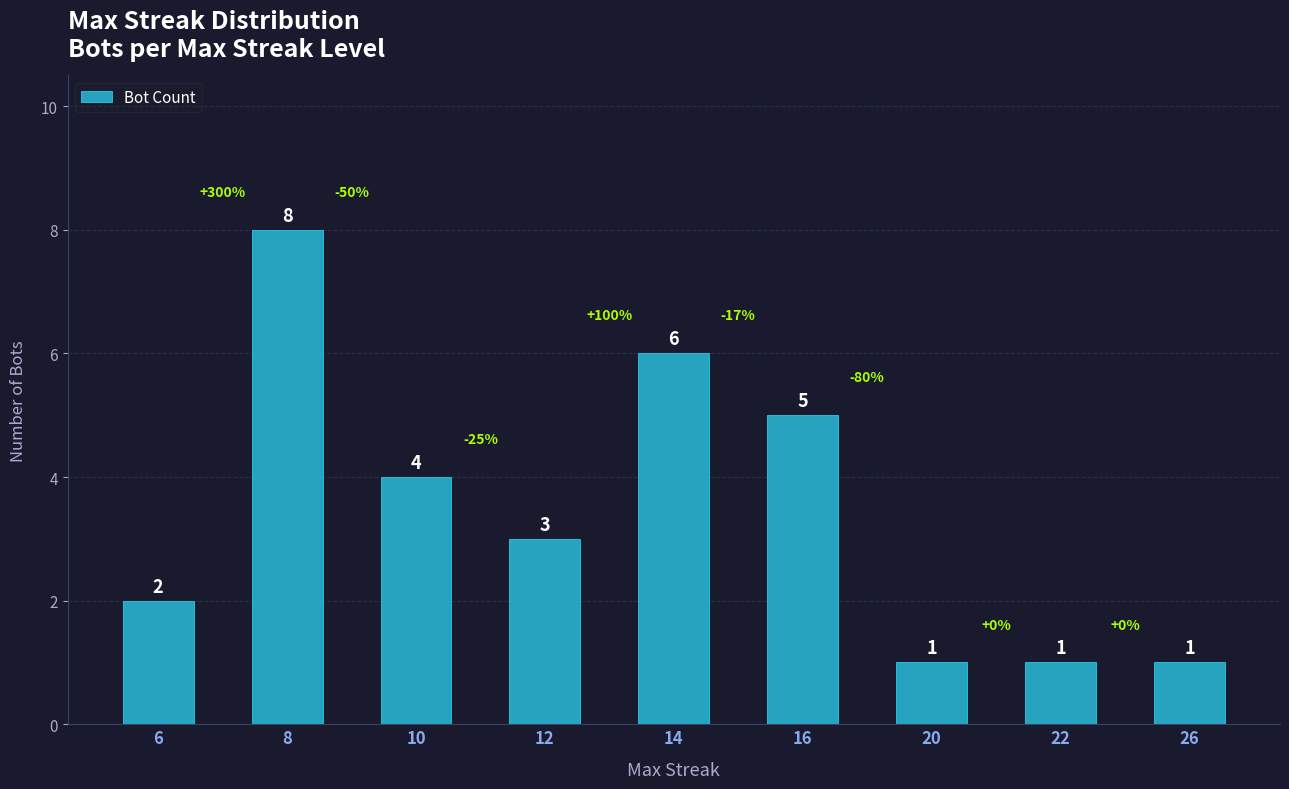

The chart shows a value of 0 at 22. True or false?

False